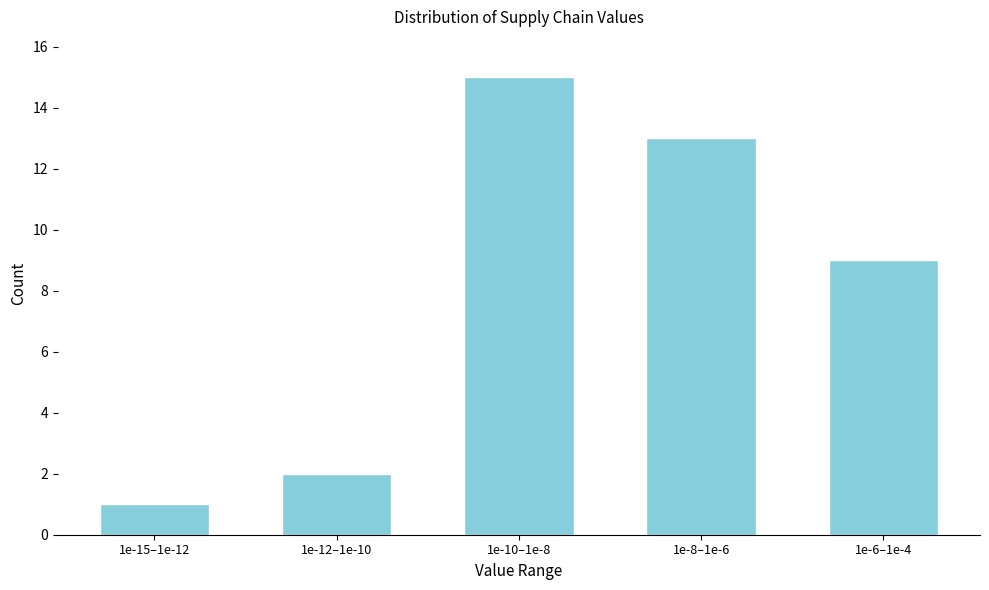

Reading left to right, transcribe all the data shown in this chart.

1	2	15	13	9